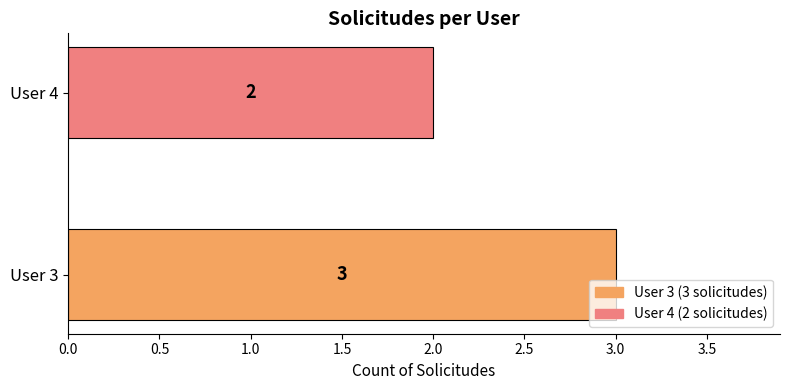

Between User 3 and User 4, which is larger?

User 3